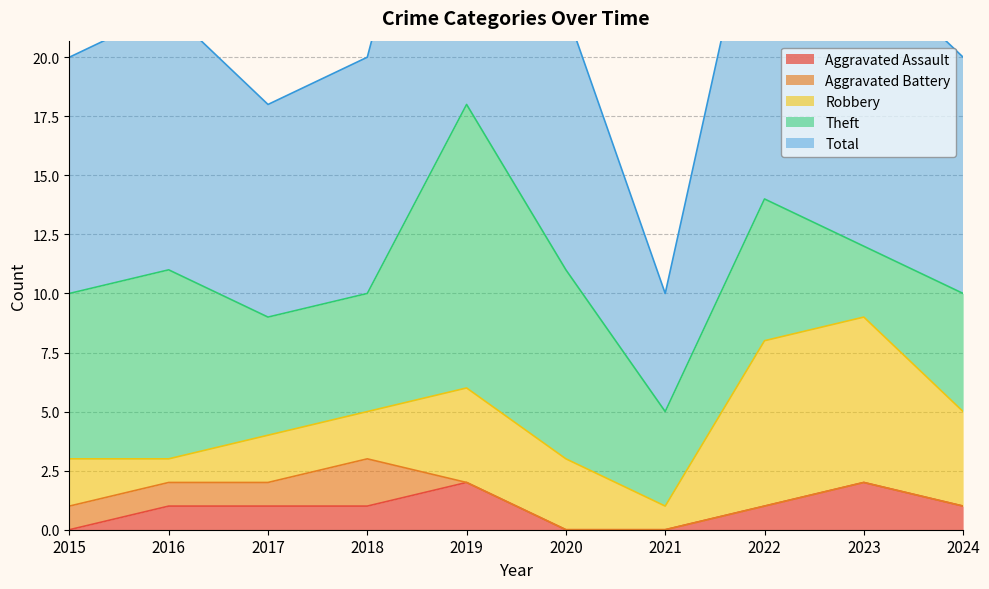

What is the minimum value for Total?

5